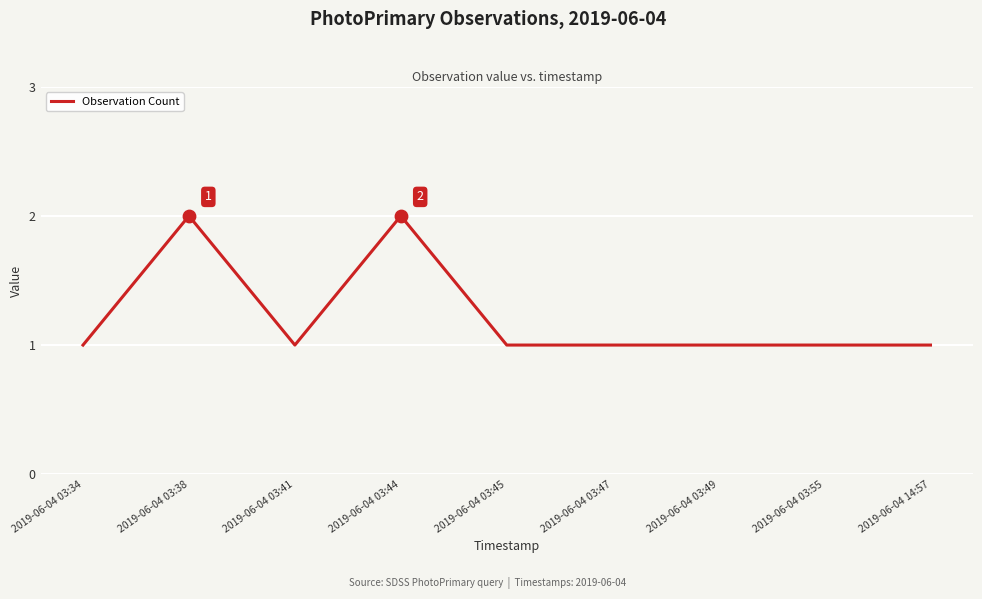

What is the ratio of the value at 2019-06-04 03:38 to the value at 2019-06-04 03:47?

2.0